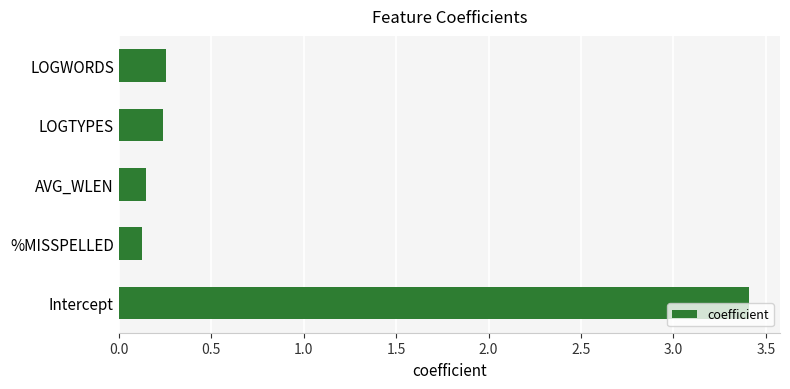

The chart shows a value of 0.1 at AVG_WLEN. True or false?

True